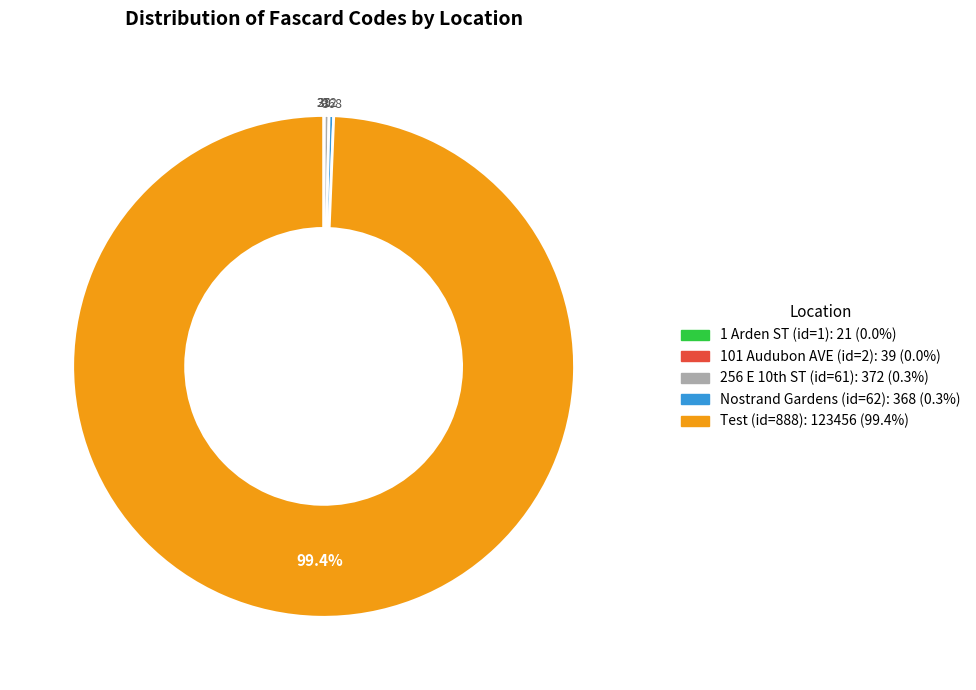

Is there a majority slice in this chart?

Yes